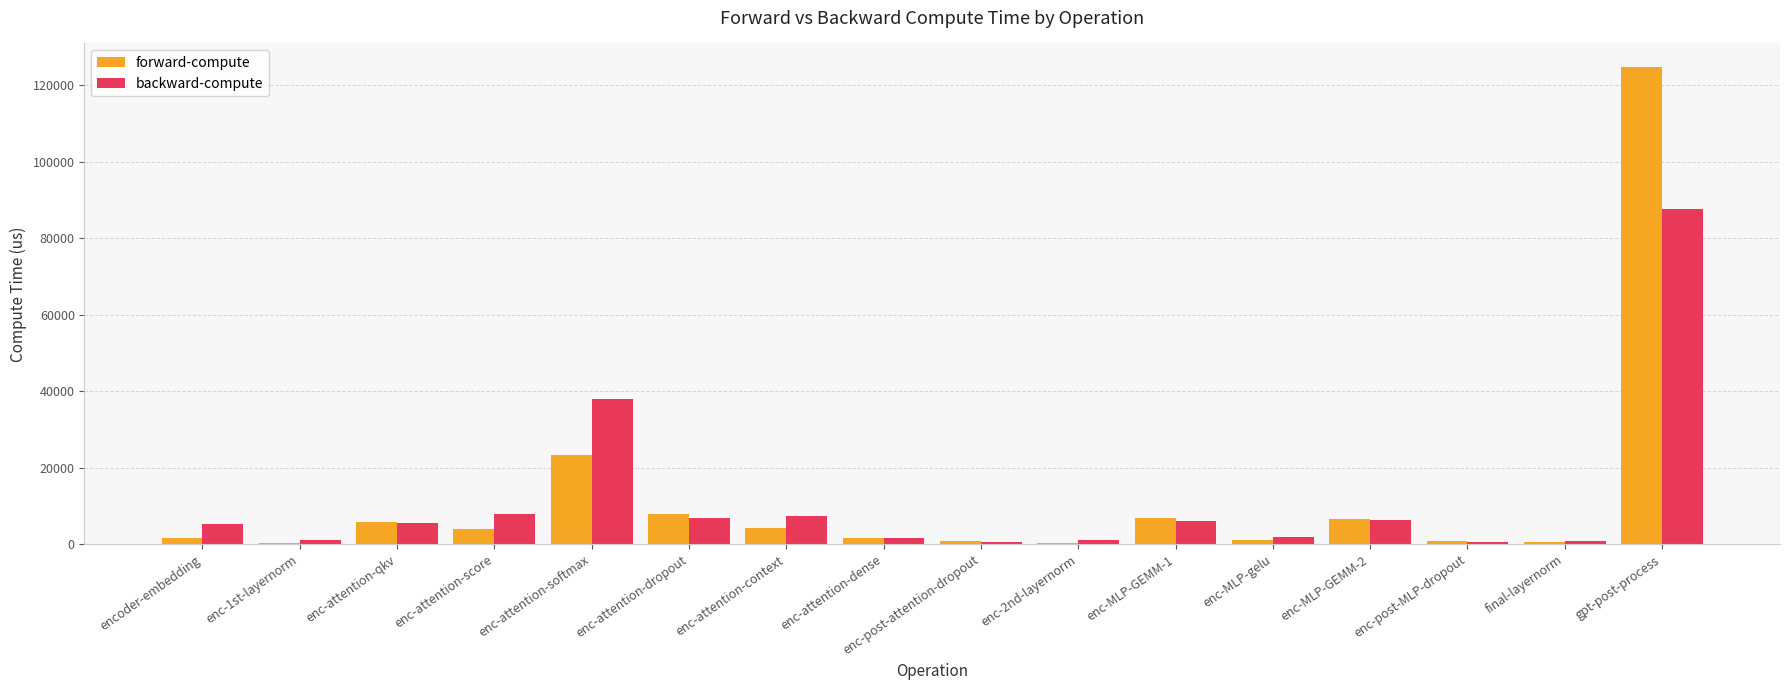

At which category is the sum across all series the highest?

gpt-post-process